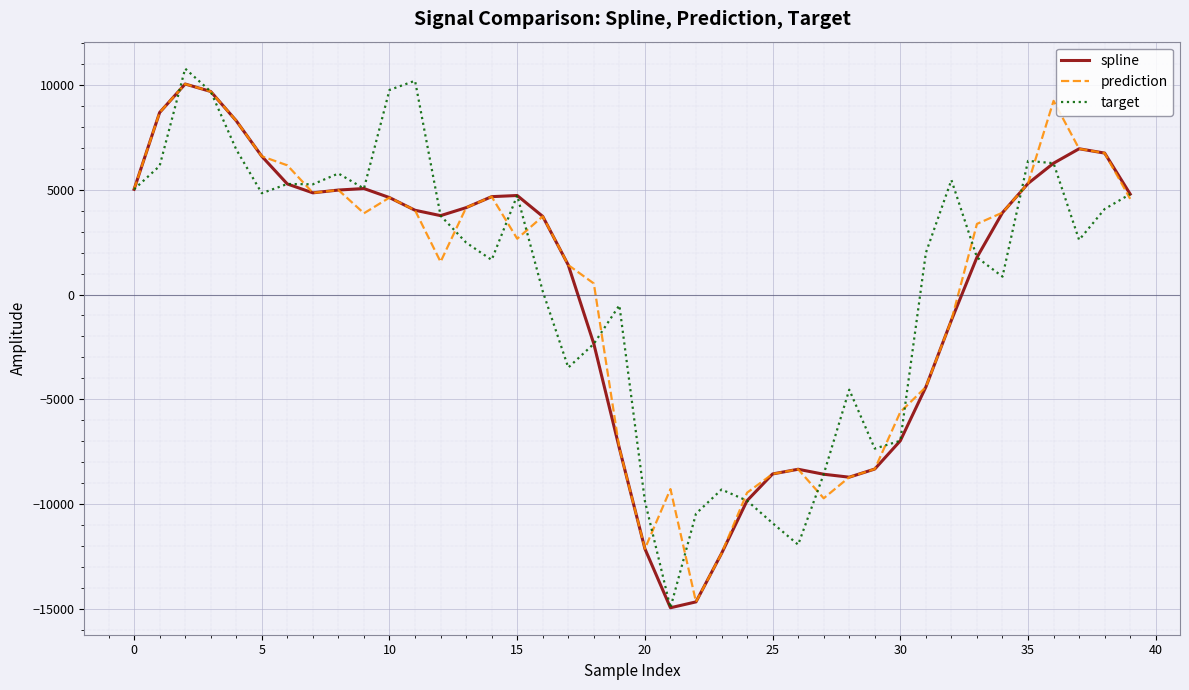

What is the maximum value for prediction?

10042.8